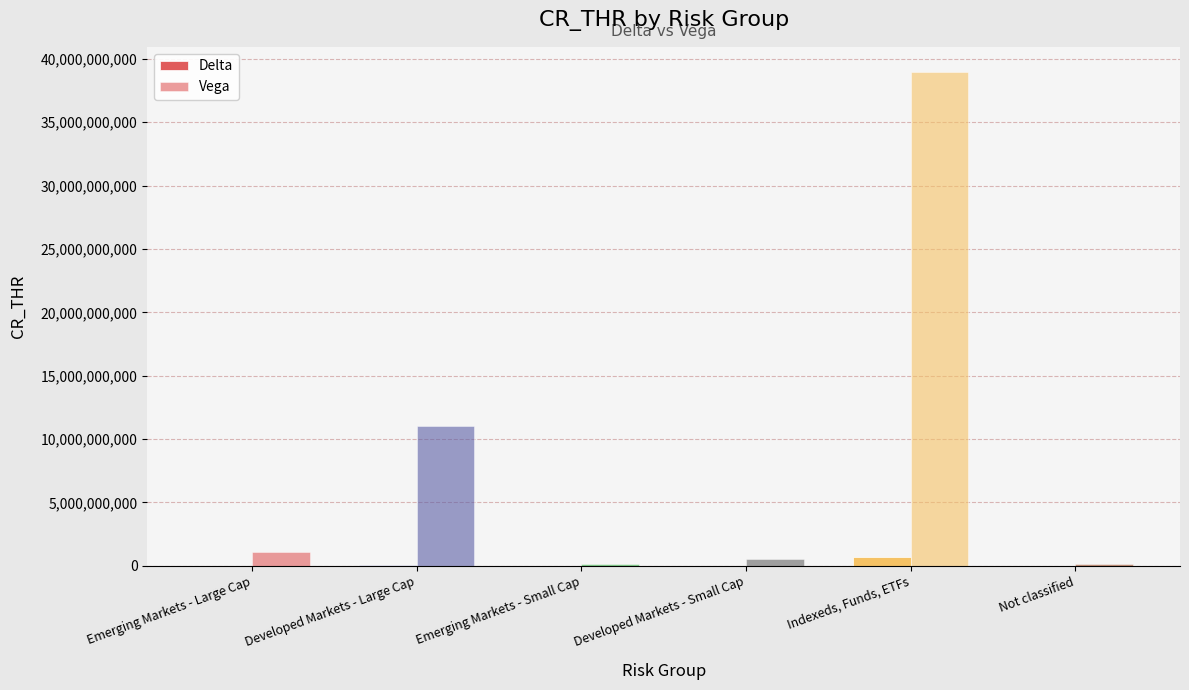

Count the number of categories in the chart.

6